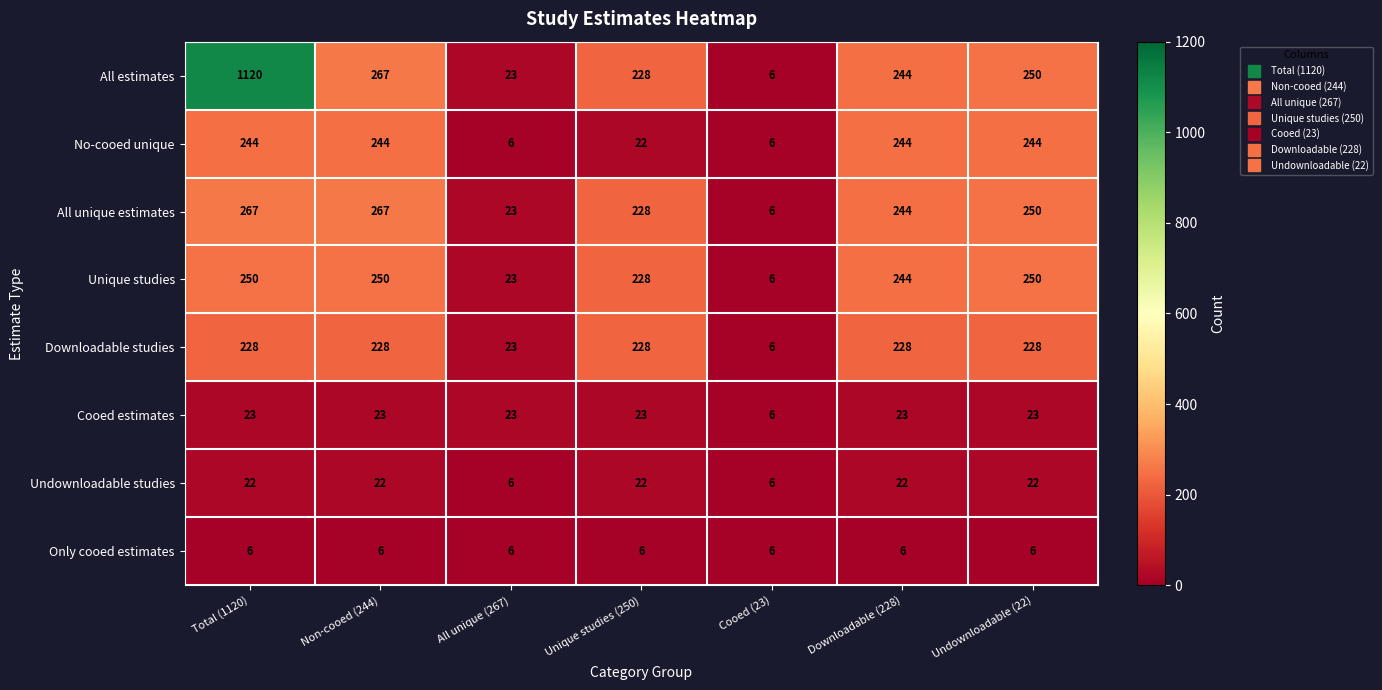

What is the total value across all series at Undownloadable (22)?

1273